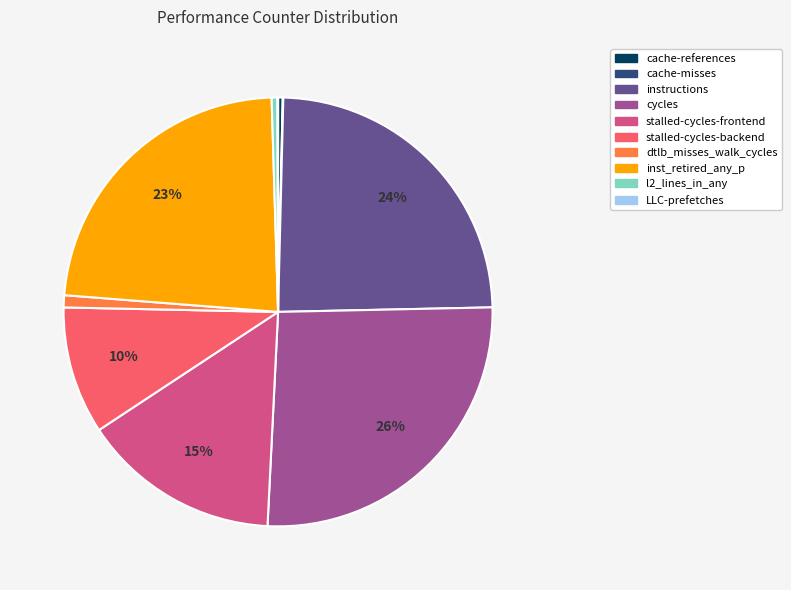

Is it true that dtlb_misses_walk_cycles is 6% of the pie?

False